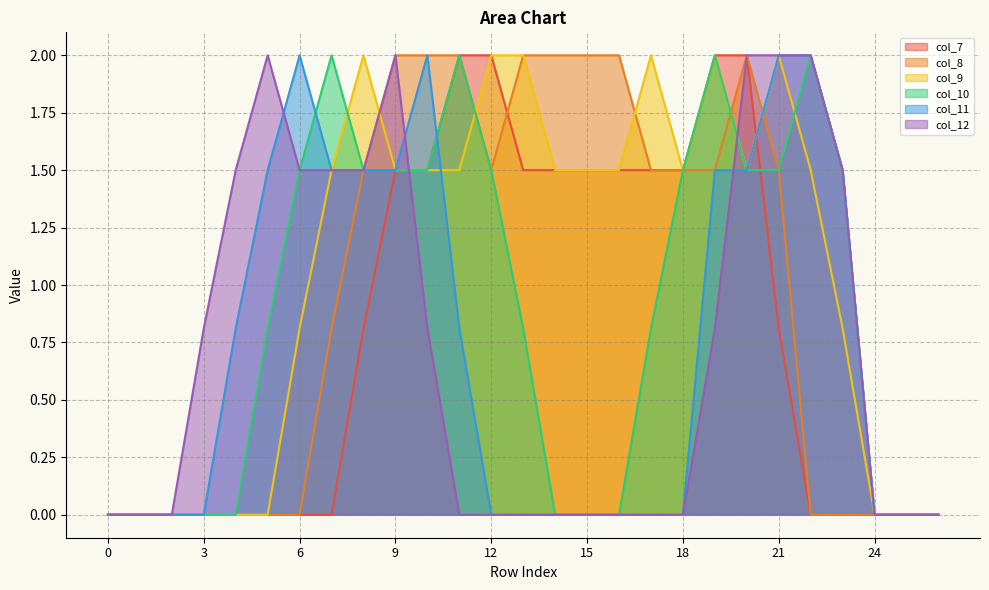

How many values in the col_10 series exceed 0?

16